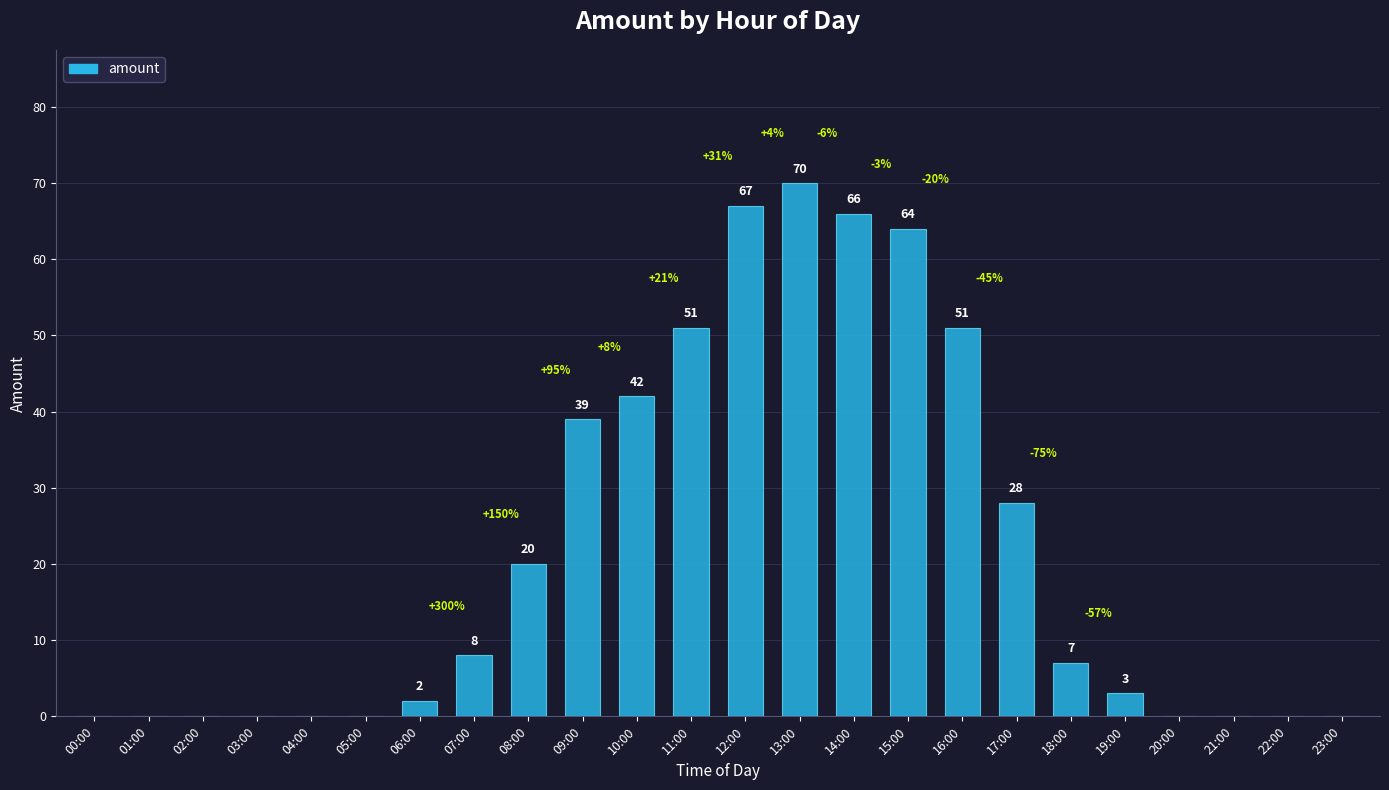

Count the number of data series in this chart.

1